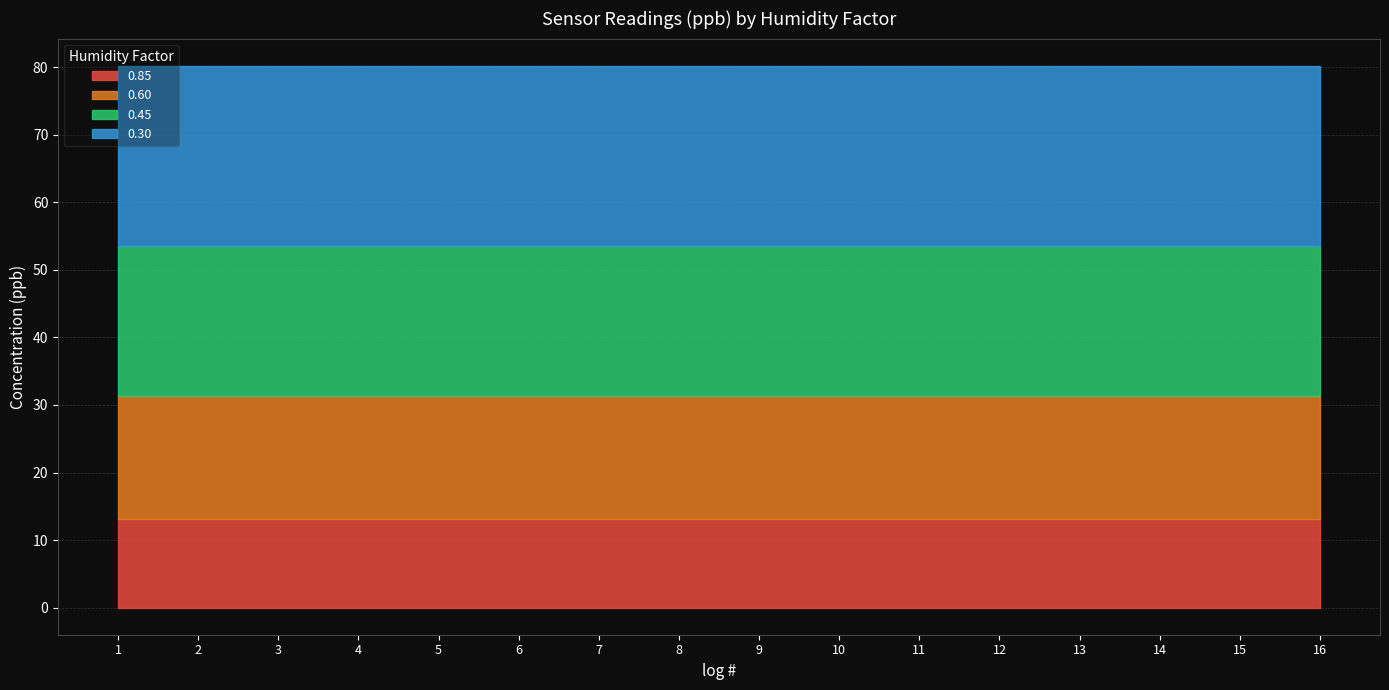

Reading right to left, extract all data points from this chart.

0.85: 13.1	13.1	13.1	13.1	13.1	13.1	13.1	13.1	13.1	13.1	13.1	13.1	13.1	13.1	13.1	13.1
0.60: 18.2	18.2	18.2	18.2	18.2	18.2	18.2	18.2	18.2	18.2	18.2	18.2	18.2	18.2	18.2	18.2
0.45: 22.2	22.2	22.2	22.2	22.2	22.2	22.2	22.2	22.2	22.2	22.2	22.2	22.2	22.2	22.2	22.2
0.30: 26.7	26.7	26.7	26.7	26.7	26.7	26.7	26.7	26.7	26.7	26.7	26.7	26.7	26.7	26.7	26.7